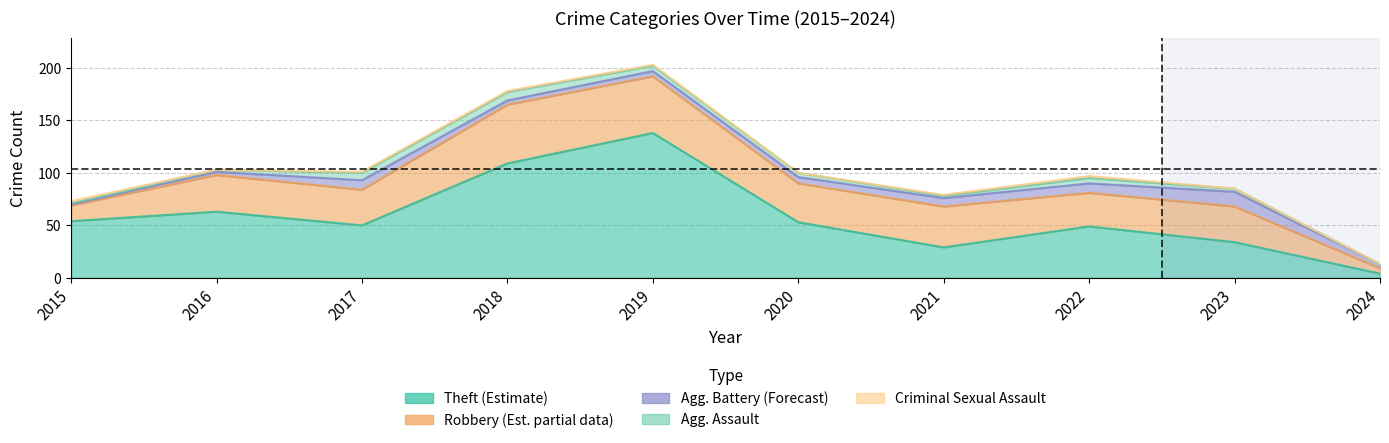

What is the spread (max minus min) of values at 2022?

47